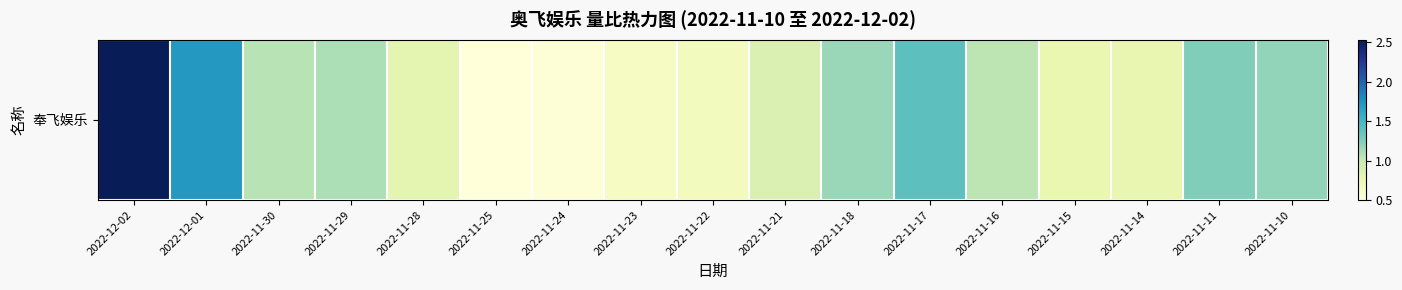

What value does the data have at 2022-12-02?

2.5